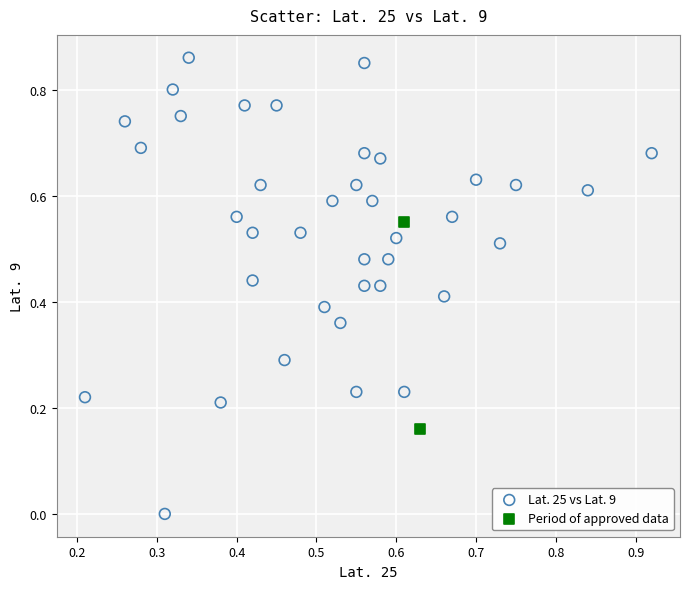

Which series contains the lowest Y value?

Lat. 25 vs Lat. 9